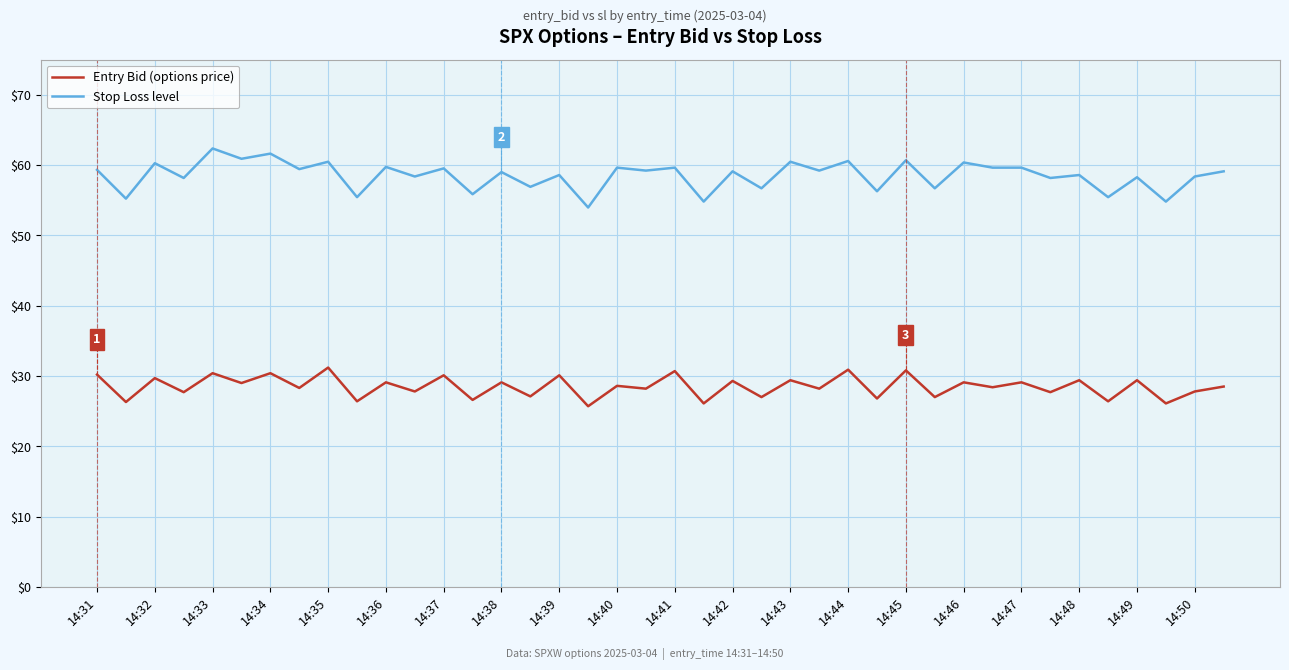

Which series has the largest total across all categories?

Stop Loss level